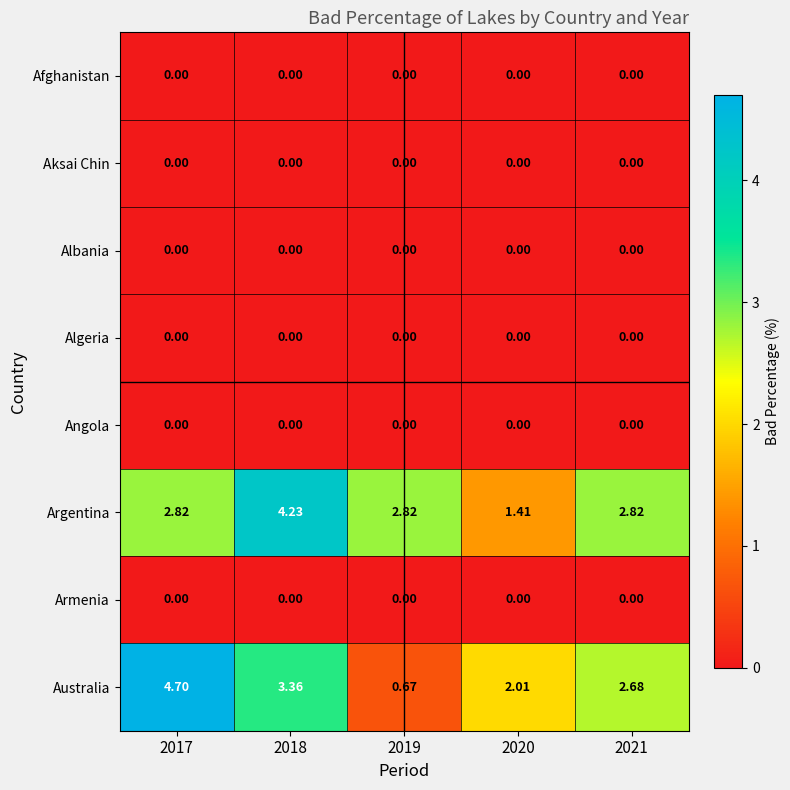

Which series has the largest total across all categories?

Argentina